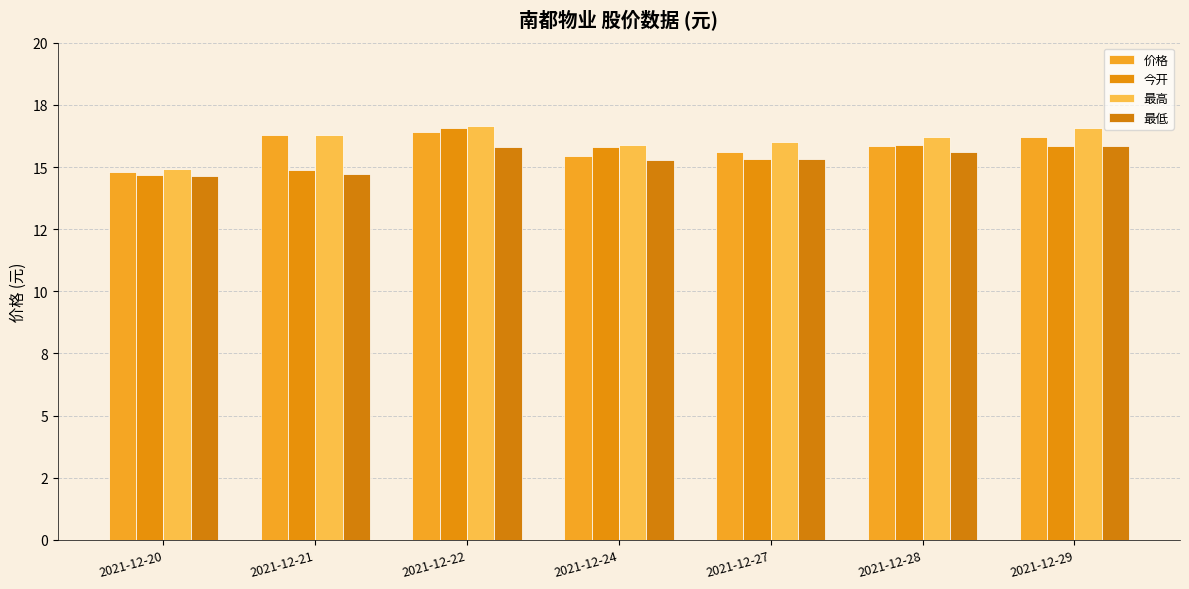

What is the value of the 最低 bar at the 5th from the left?

15.3